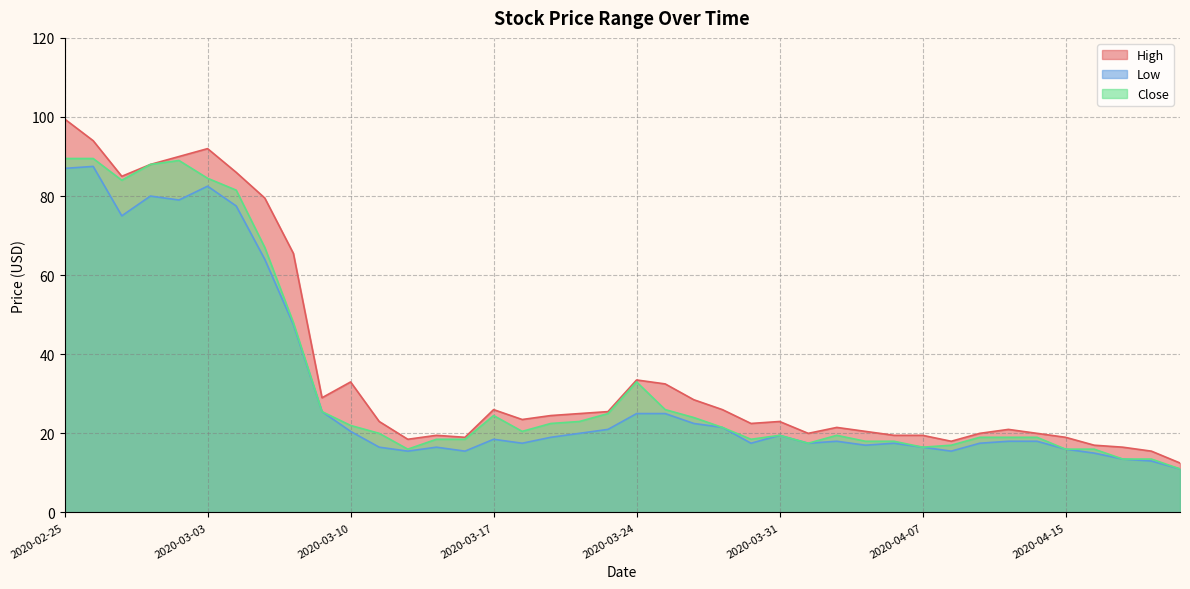

At which category does Low reach its first local peak?

2020-02-26